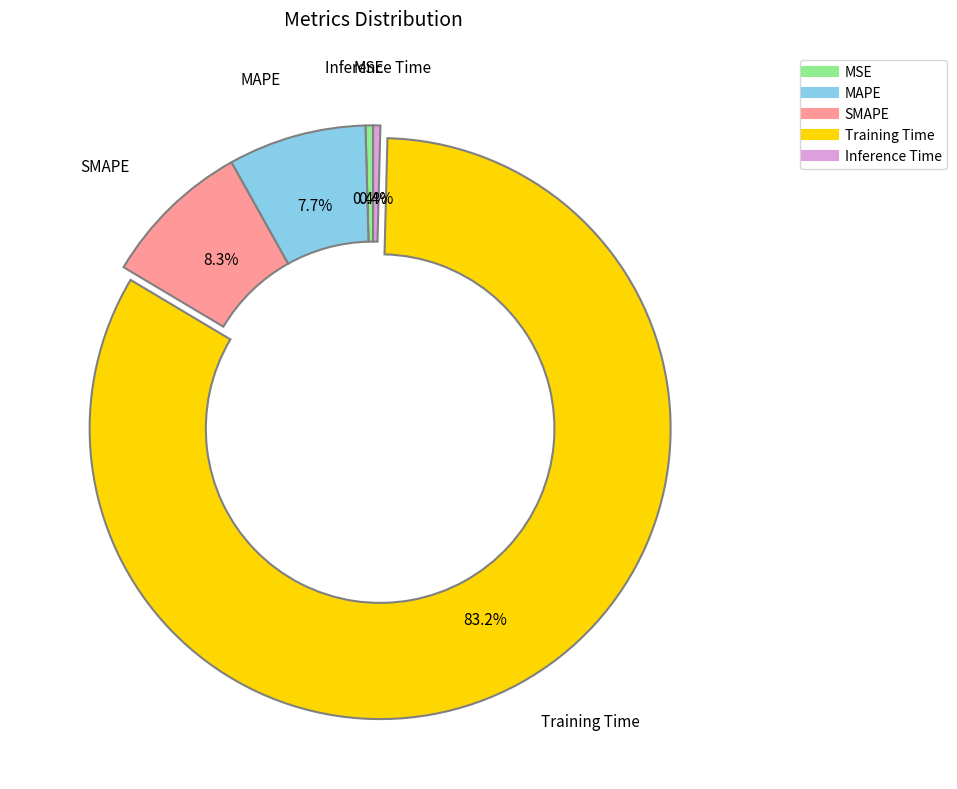

To the nearest percent, what is the difference between the largest and smallest slice percentages?

83%